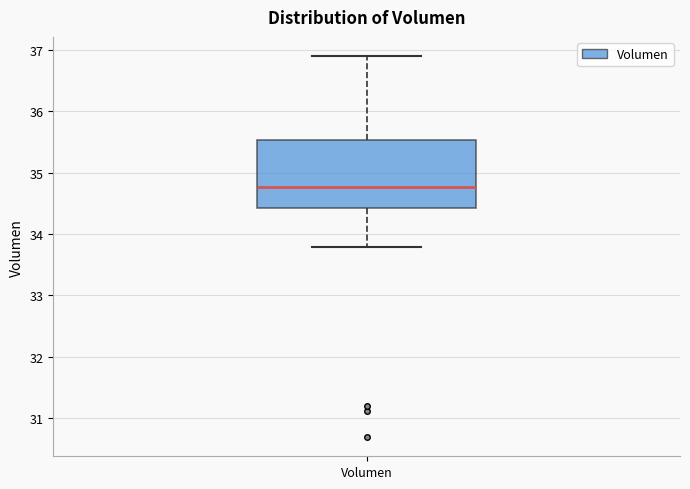

Transcribe this box plot: give where the median line is, the range the box spans, and where the two whiskers end, as read against the y-axis. The values are not printed on the chart, so give them approximately, as read against the axis.

median 34.8, box 34.4 to 35.5, whiskers 33.8 to 36.9